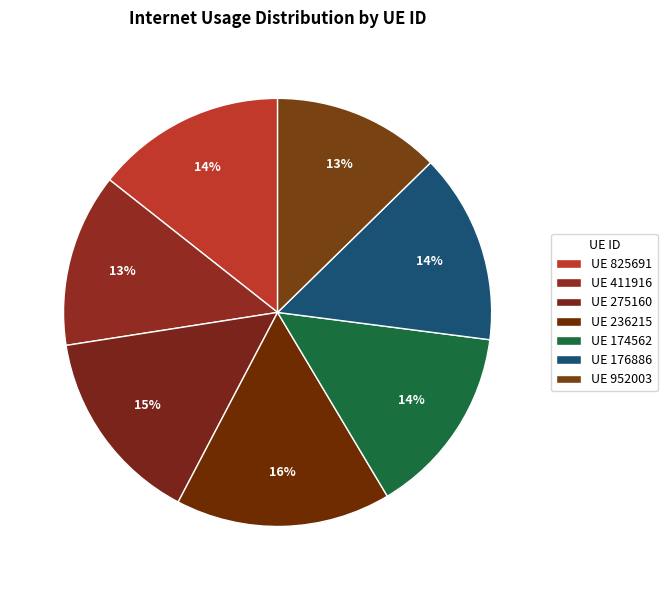

How many segments does this pie chart have?

7